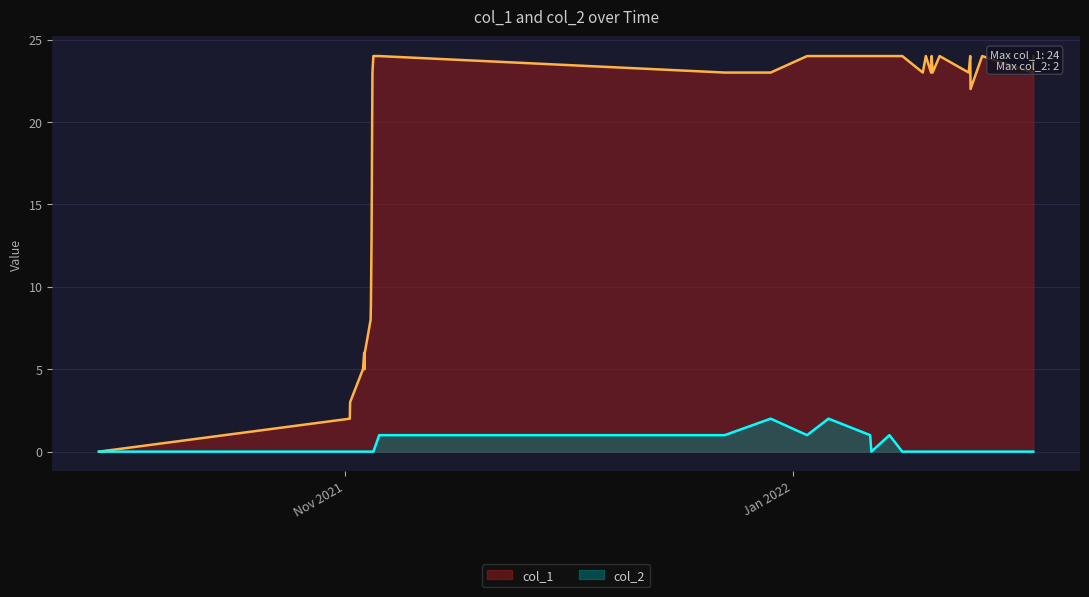

Which series has the largest range (max minus min)?

col_1